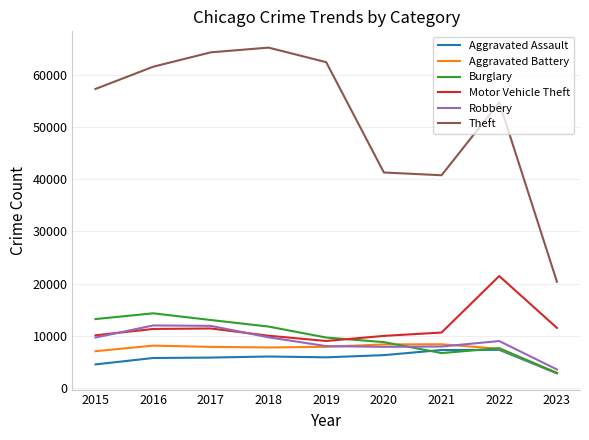

What is the maximum value for Aggravated Assault?

7277